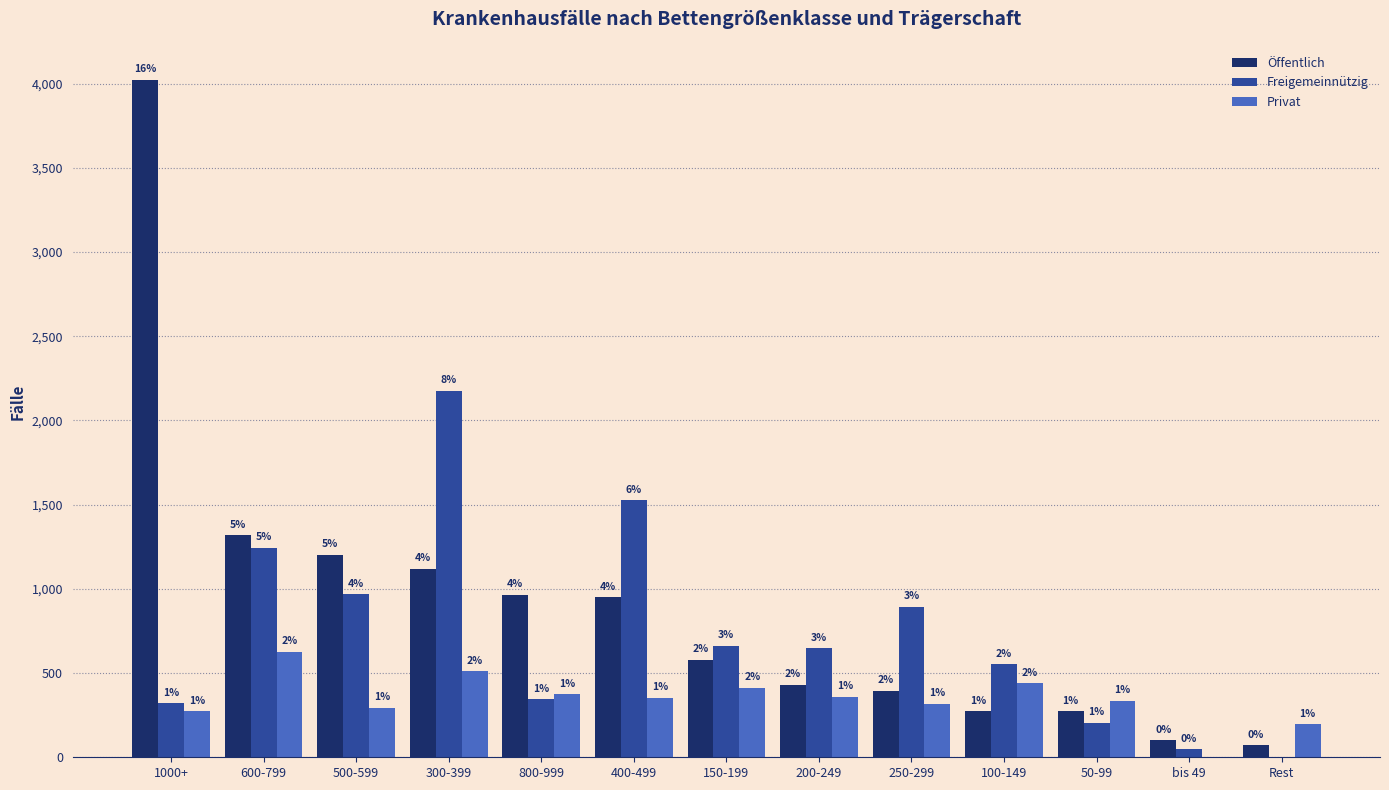

Read the Öffentlich value at 100-149, to the nearest 50.

250